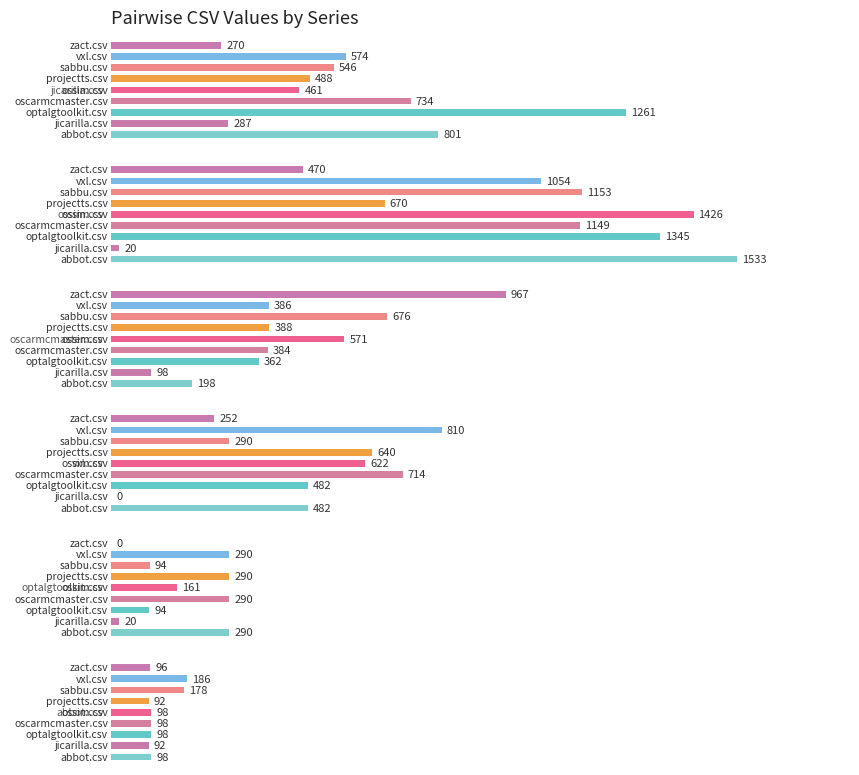

What is the greatest value displayed?

1533.0